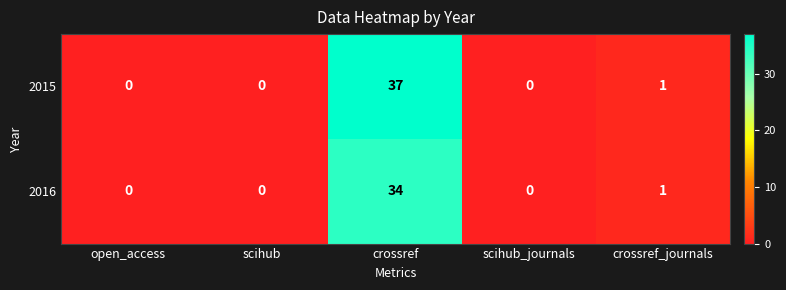

Between open_access and crossref, which series saw the biggest shift?

2015